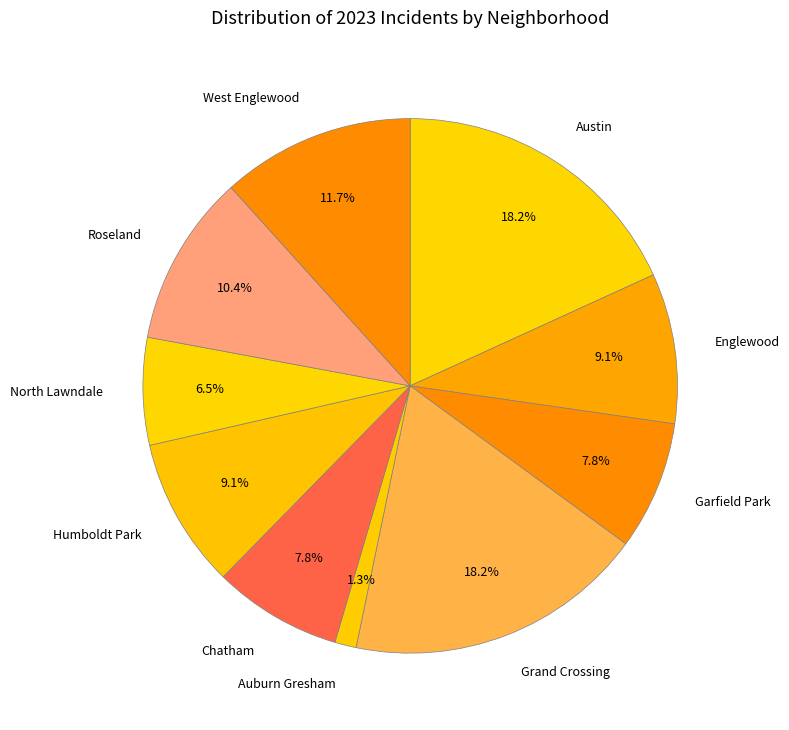

Combined, what portion of the pie is Garfield Park and North Lawndale?

14.3%